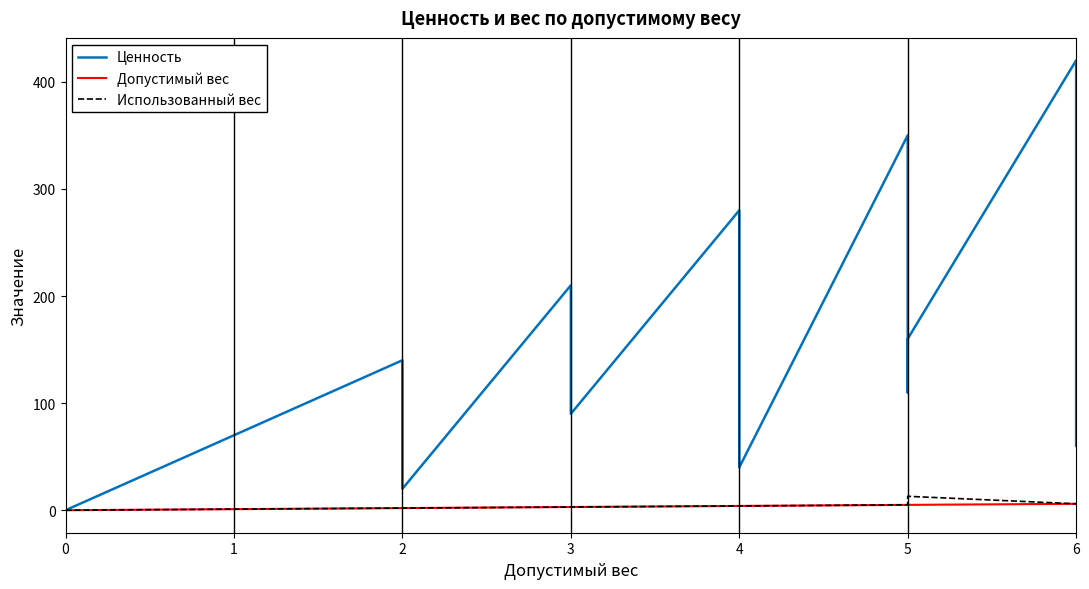

Reading left to right, what are all the values shown in this chart?

Ценность: 0	70	140	20	210	90	280	160	110	40	350	230	180	110	160	420	300	250	180	130	60
Допустимый вес: 0	1	2	2	3	3	4	4	4	4	5	5	5	5	5	6	6	6	6	6	6
Использованный вес: 0	1	2	2	3	3	4	4	4	4	5	5	5	5	13	6	6	6	6	6	6